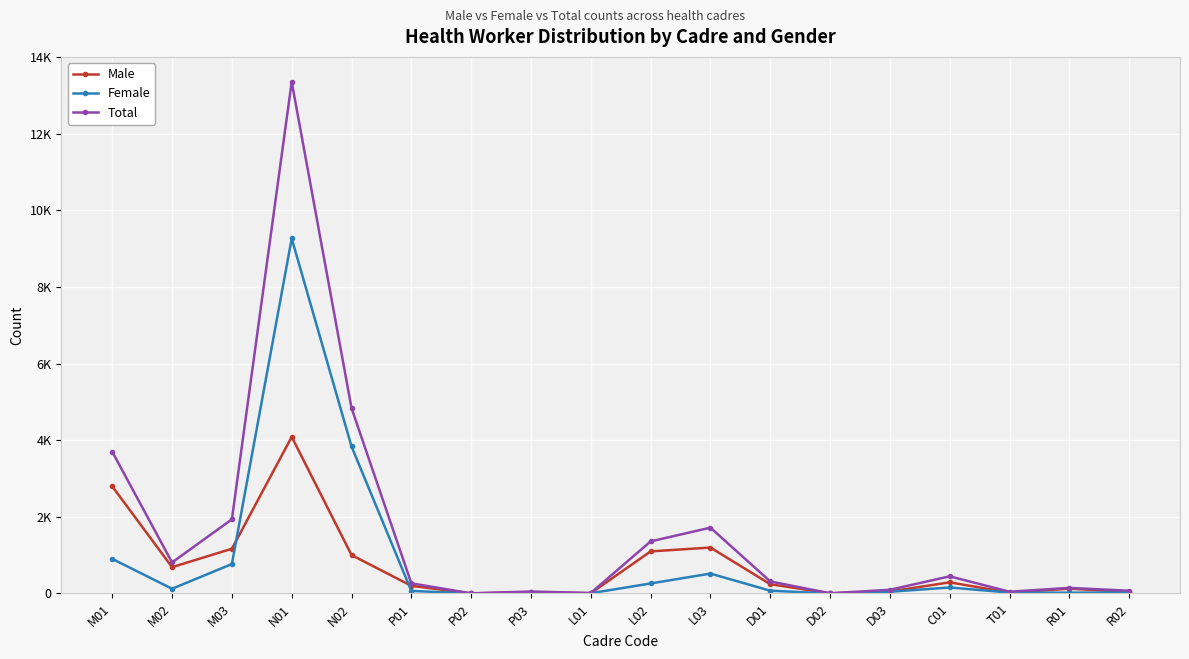

What is the difference between the second highest and second lowest values in the Total series?

4833